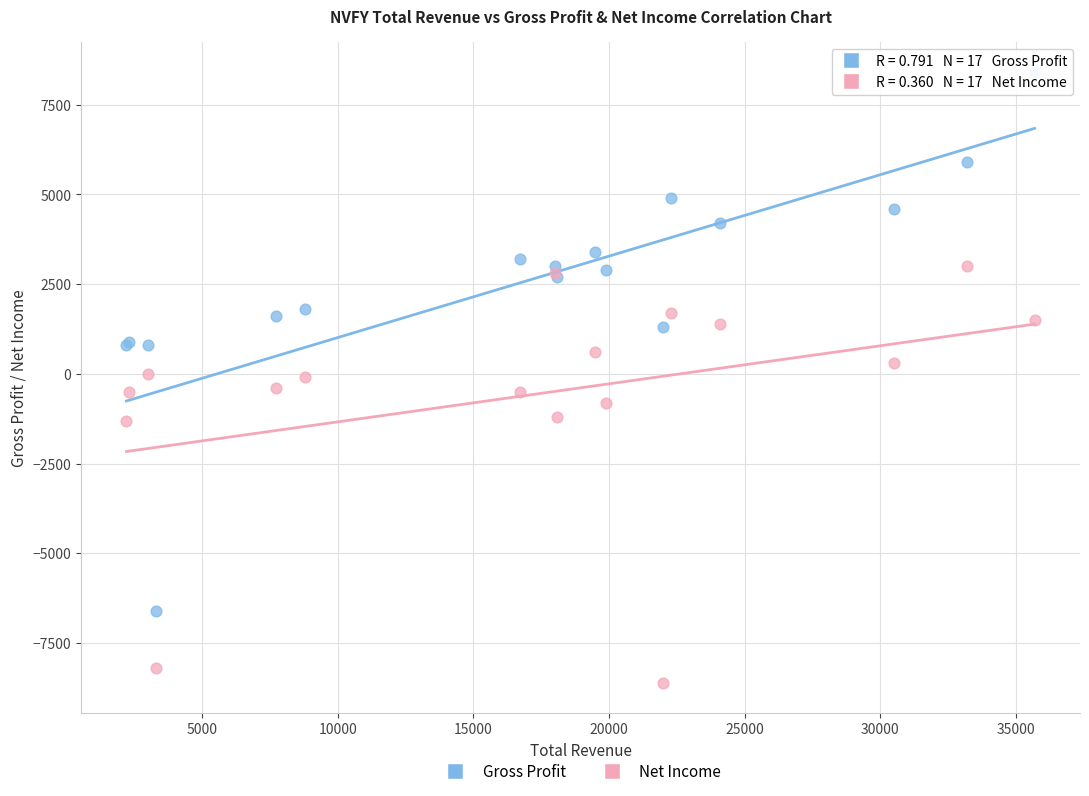

What is the X range (max minus min) for the scatter plot?

33500